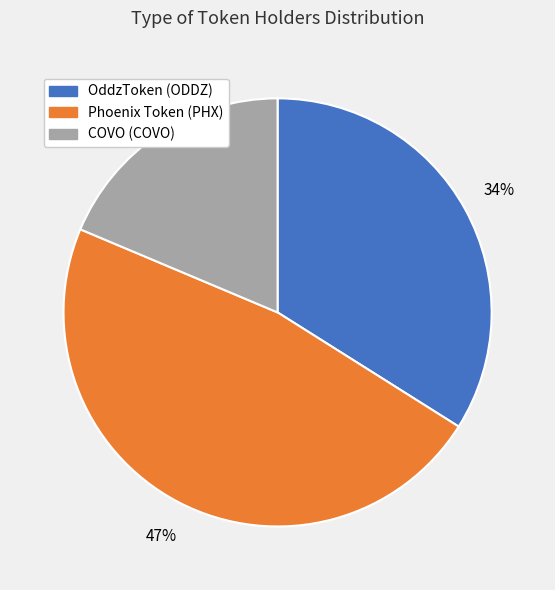

Is there a majority slice in this chart?

No